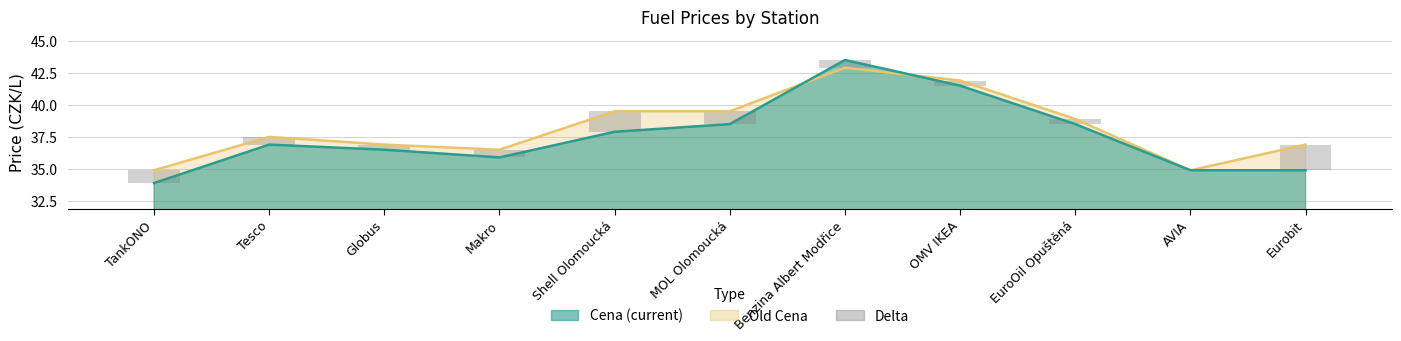

Where is the data nearest to the value 0?

AVIA